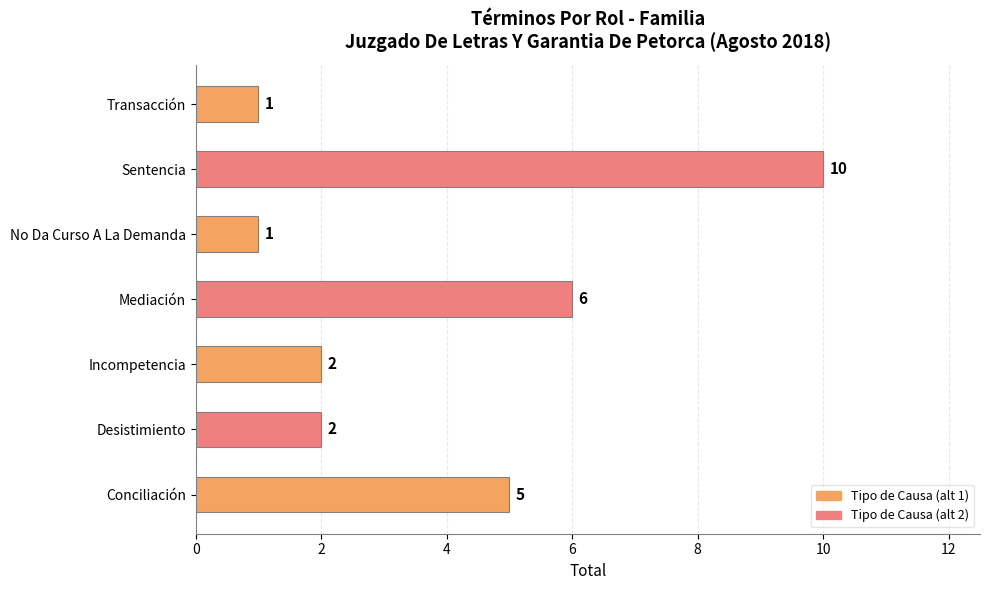

Reading top to bottom, list all the values displayed in this chart.

Transacción=1	Sentencia=10	No Da Curso A La Demanda=1	Mediación=6	Incompetencia=2	Desistimiento=2	Conciliación=5